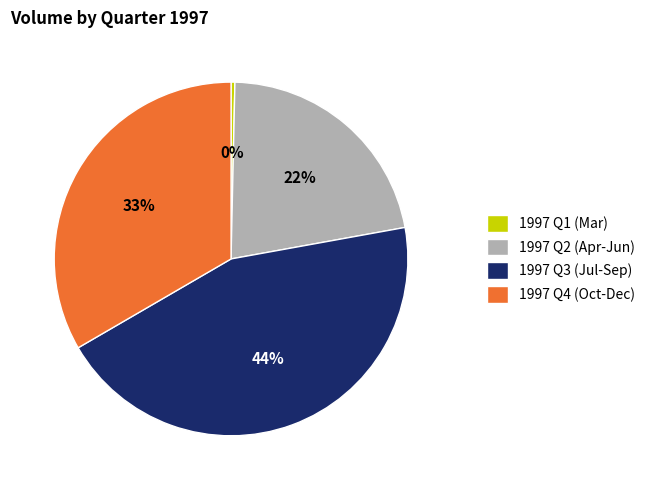

Do 1997 Q2 (Apr-Jun) and 1997 Q4 (Oct-Dec) together represent more than half of the pie?

Yes